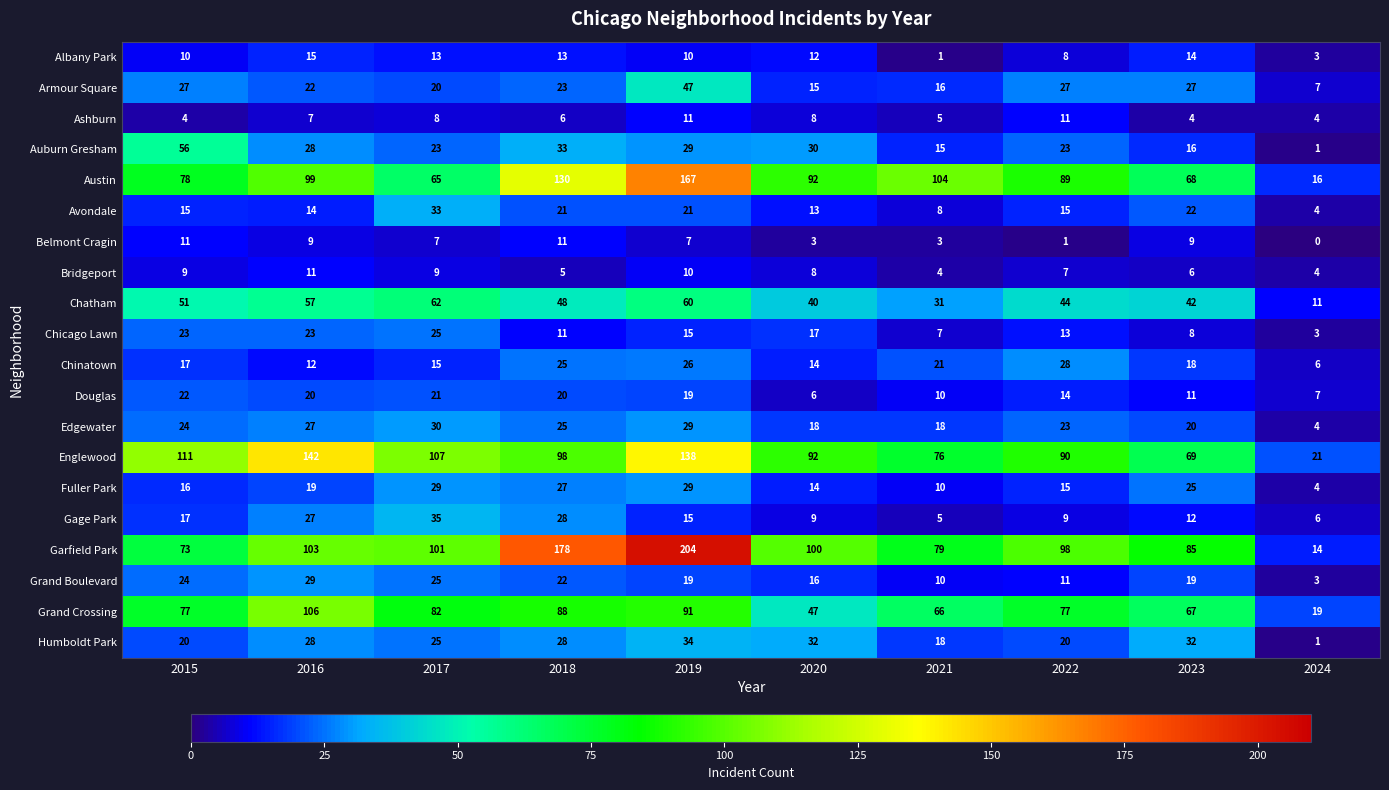

True or false: Chicago Lawn has a value of 3 at 2024.

True